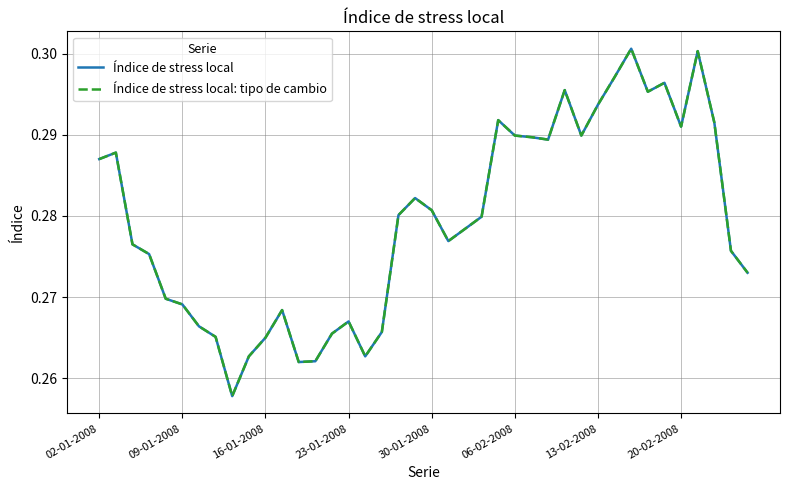

Is this an area chart (filled region under the line)?

No